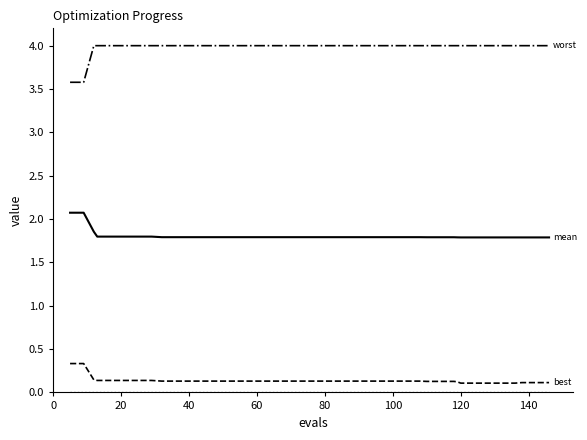

What is the maximum value shown in the chart?

4.0